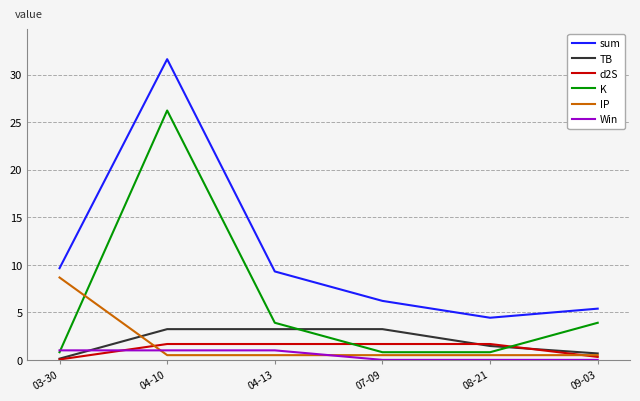

Which series has the largest range (max minus min)?

sum